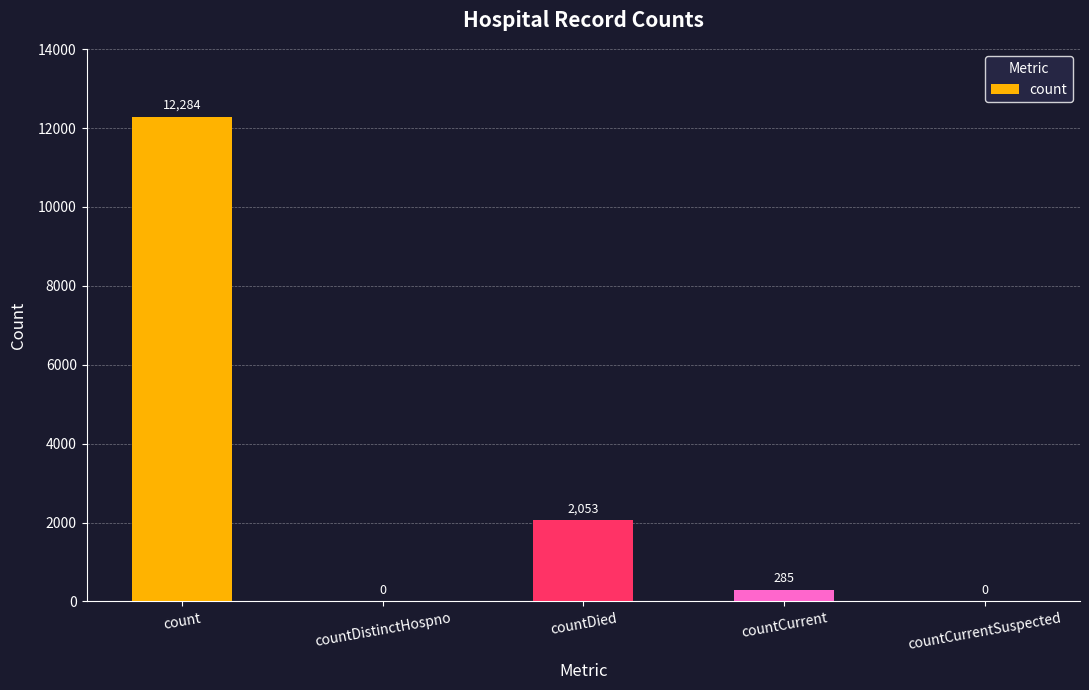

What is the maximum value shown in the chart?

12284